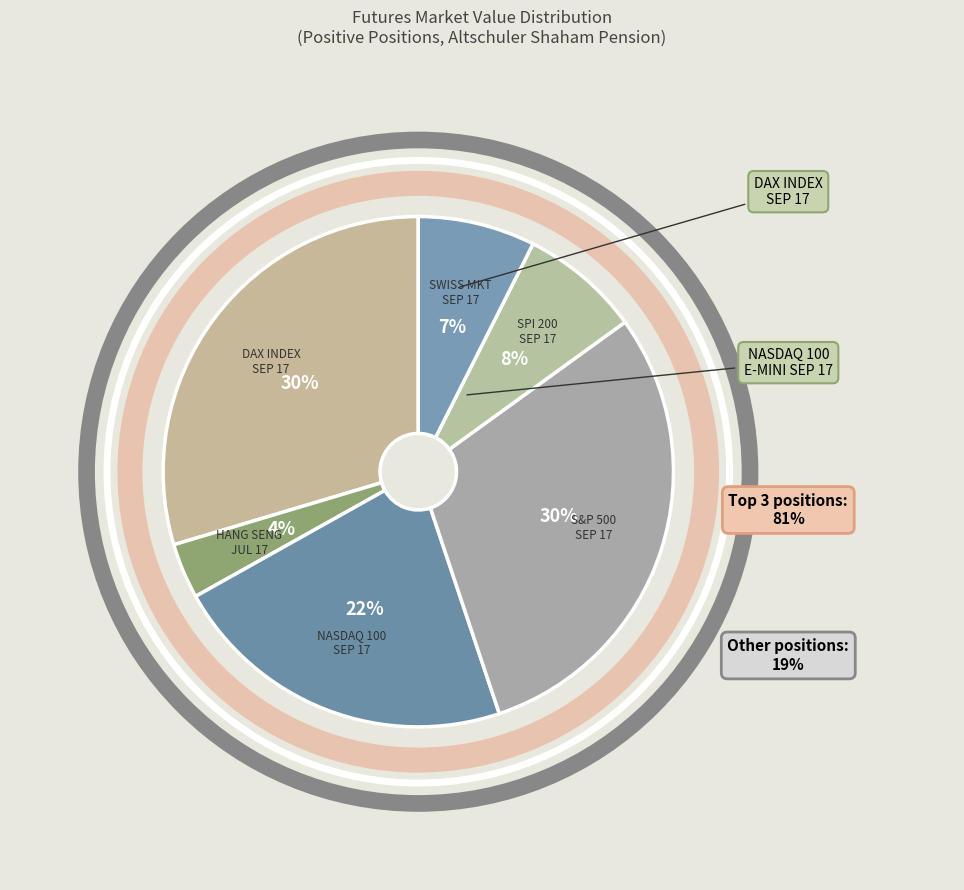

True or false: SWISS MKT SEP 17 accounts for 7% of the total.

True